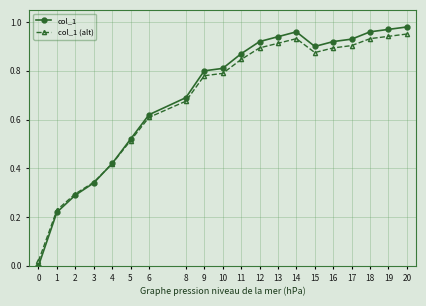

Is it true that col_1 (alt) equals 0.5 at 3?

False